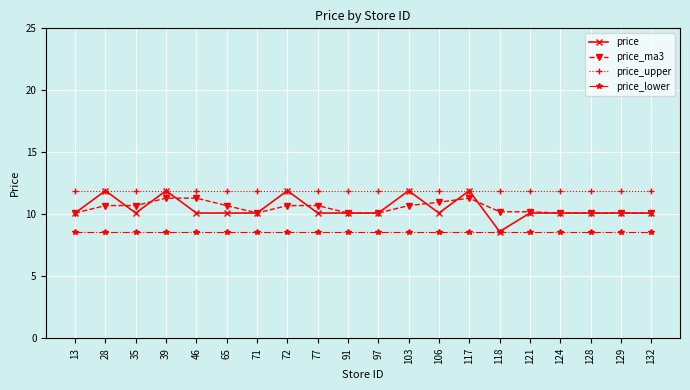

True or false: price has more than 2 interior local peaks.

True